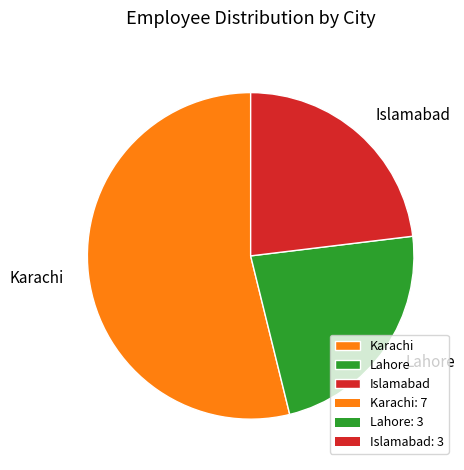

What is the ratio of the value at Islamabad to the value at Karachi?

0.4